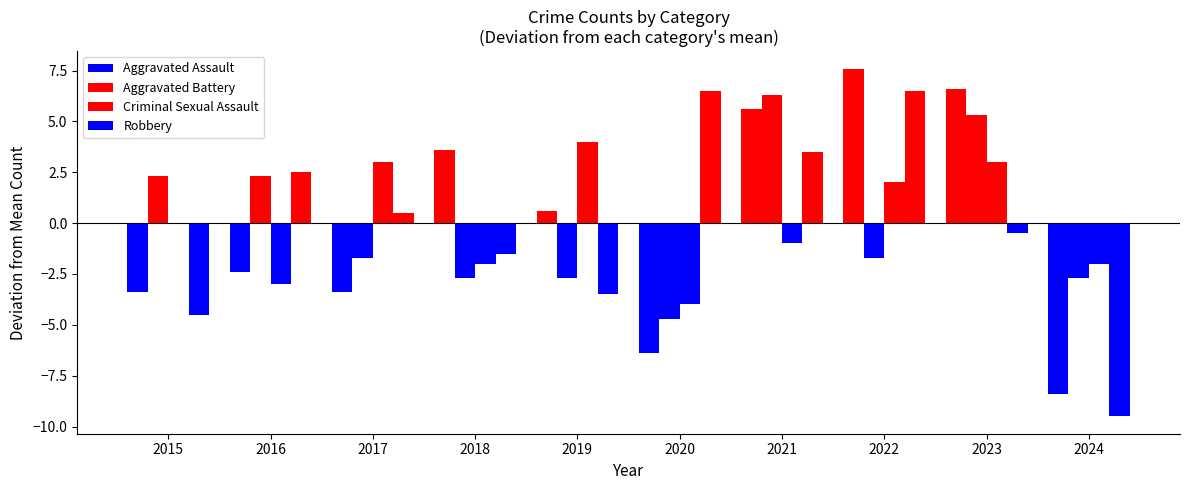

List the series in order of their peak value, highest first.

Aggravated Assault, Robbery, Aggravated Battery, Criminal Sexual Assault